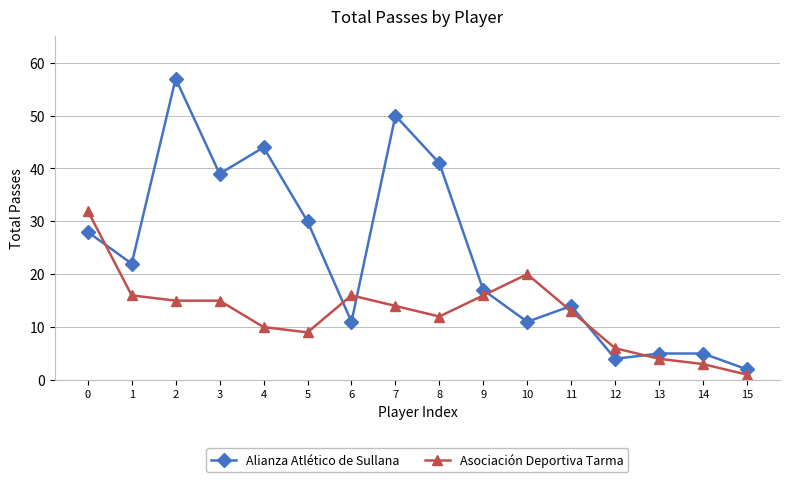

Is the value of Asociación Deportiva Tarma at 14 greater than the value of Alianza Atlético de Sullana at 12?

No